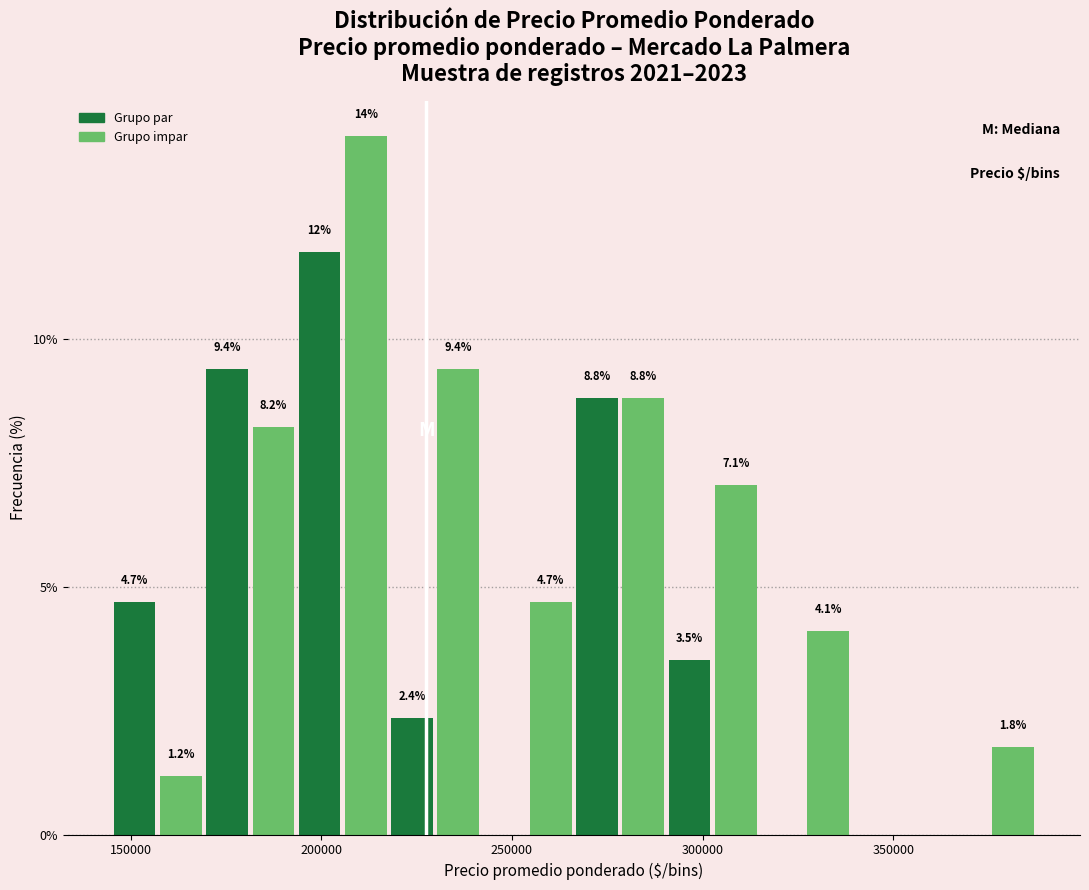

Around what value on the x-axis is the tallest bar? Give the approximate position of its centre, as read against the axis.

210000